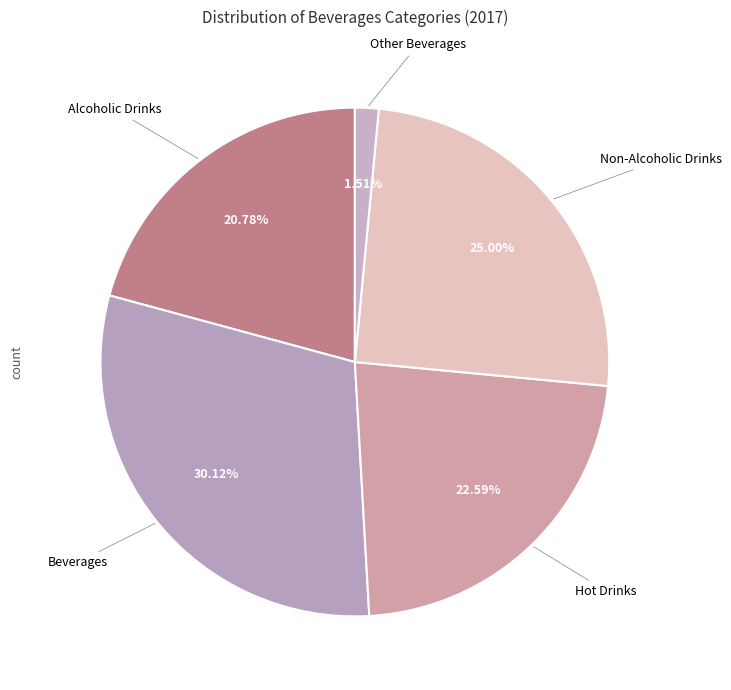

Count the number of slices in the pie.

5